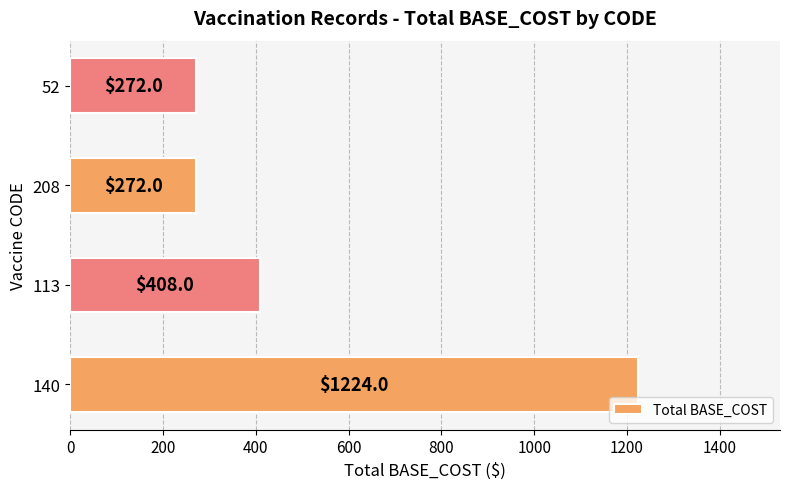

What is the approximate value at 52?

272